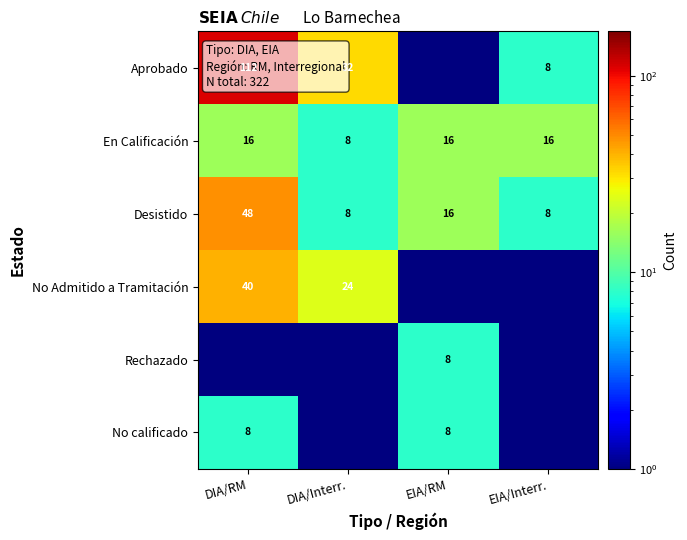

What is the sum of the En Calificación values at EIA/Interr. and DIA/RM?

32.0